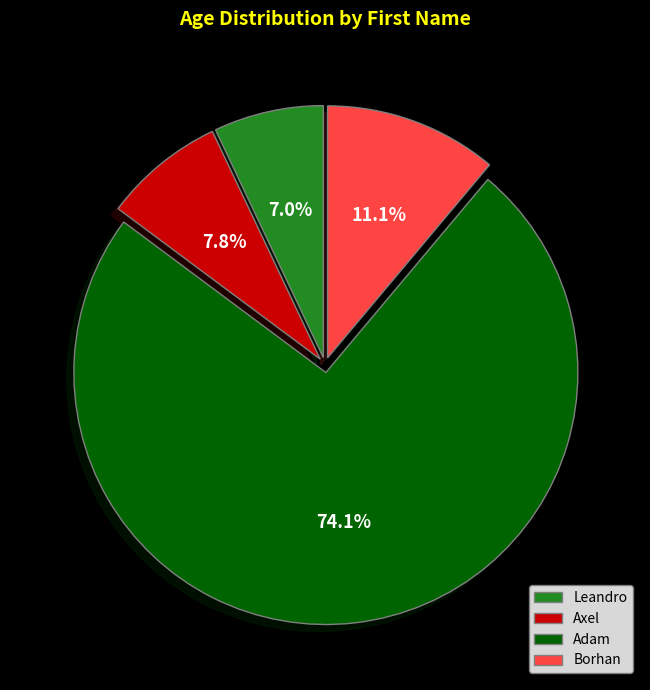

Does any single category account for the majority?

Yes